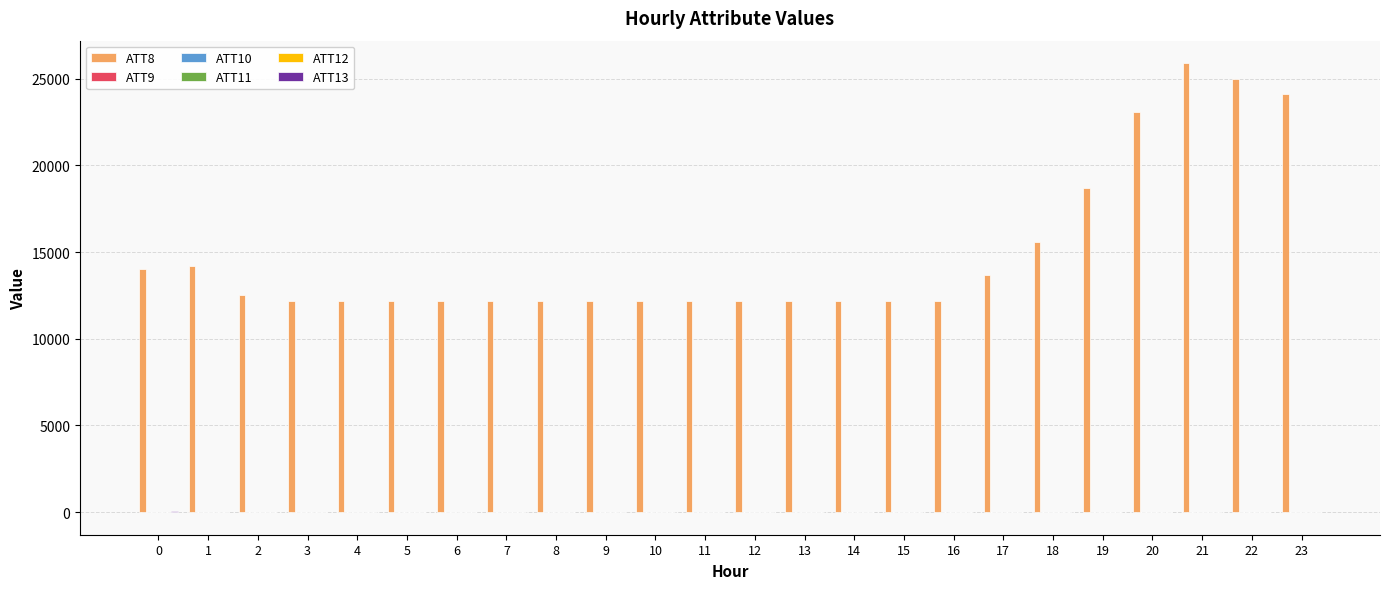

Which series has the largest total across all categories?

ATT8